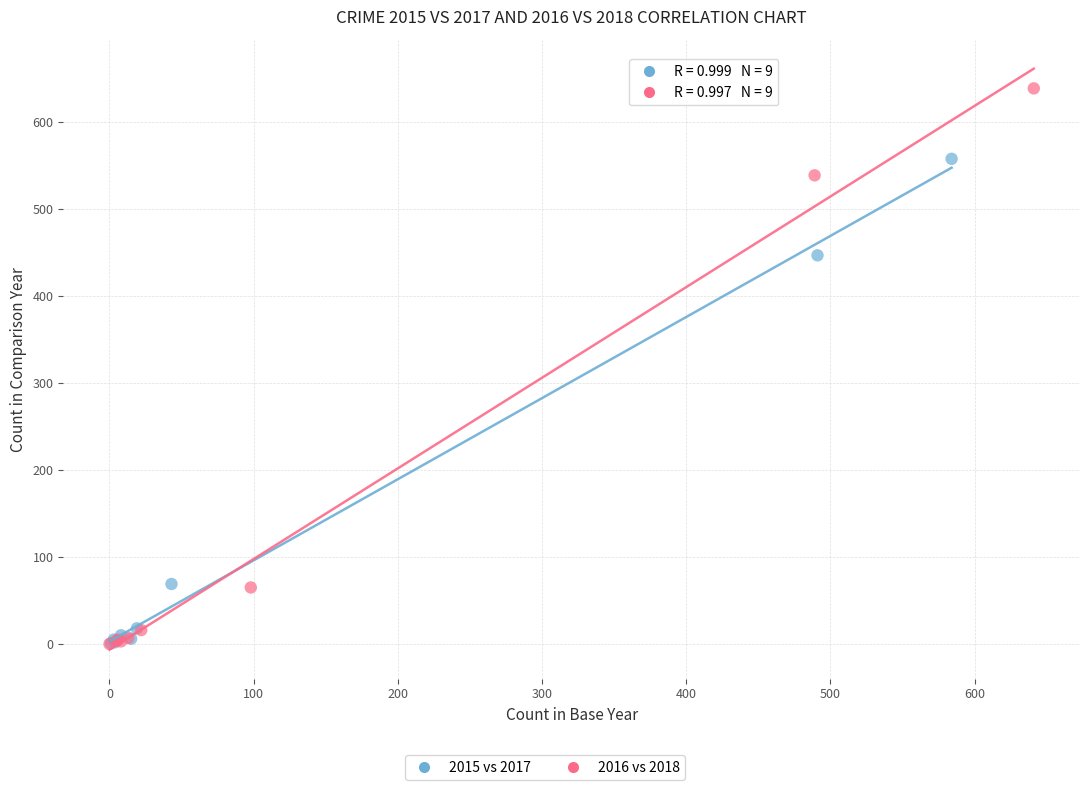

Which series has the widest spread of Y values?

2016 vs 2018